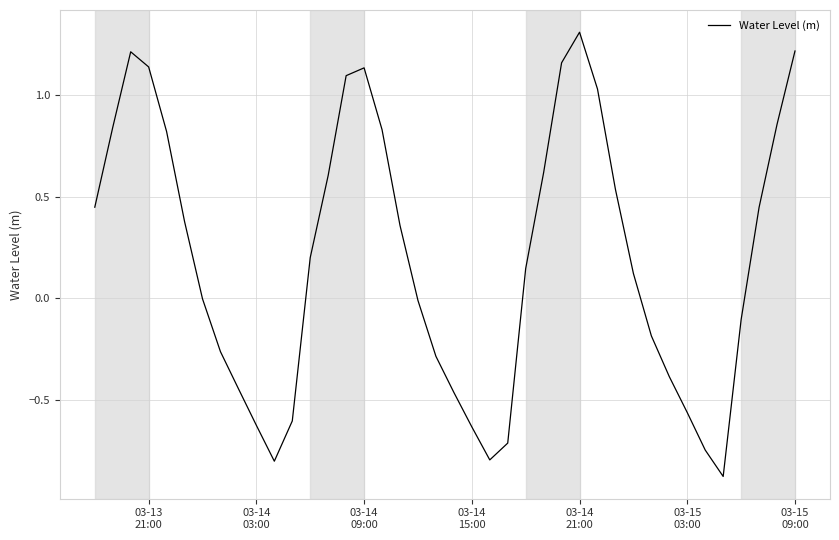

What is the maximum value shown in the chart?

1.3